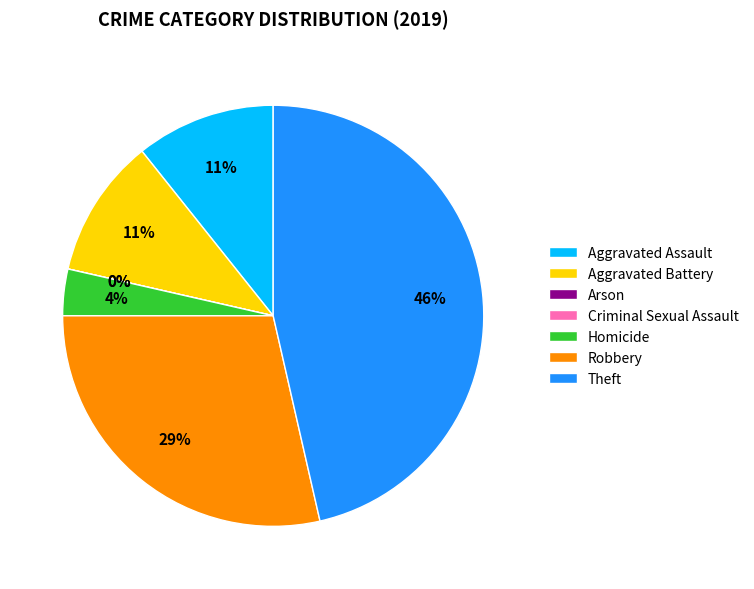

Which slice is the largest?

Theft